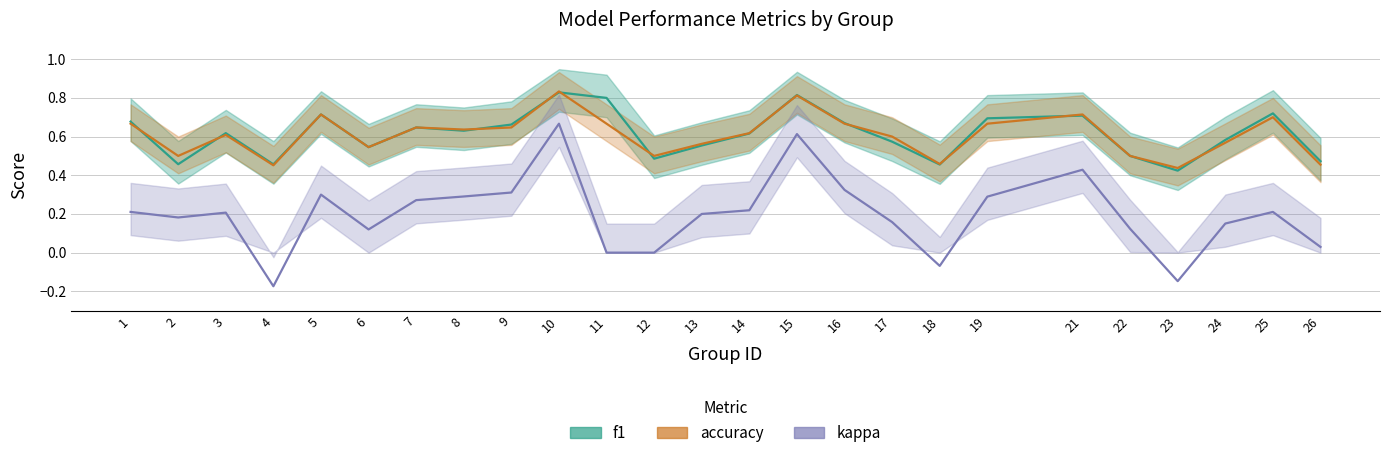

The value of accuracy at 3 is 0.6. True or false?

True